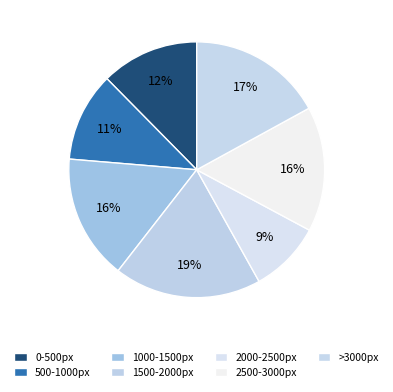

How many segments does this pie chart have?

7